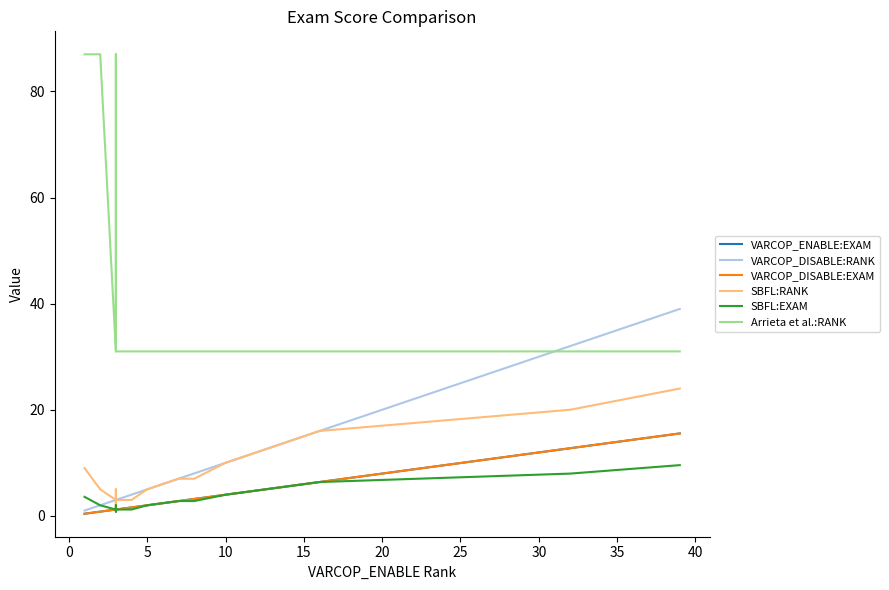

True or false: Arrieta et al.:RANK and SBFL:RANK intersect in this chart.

False